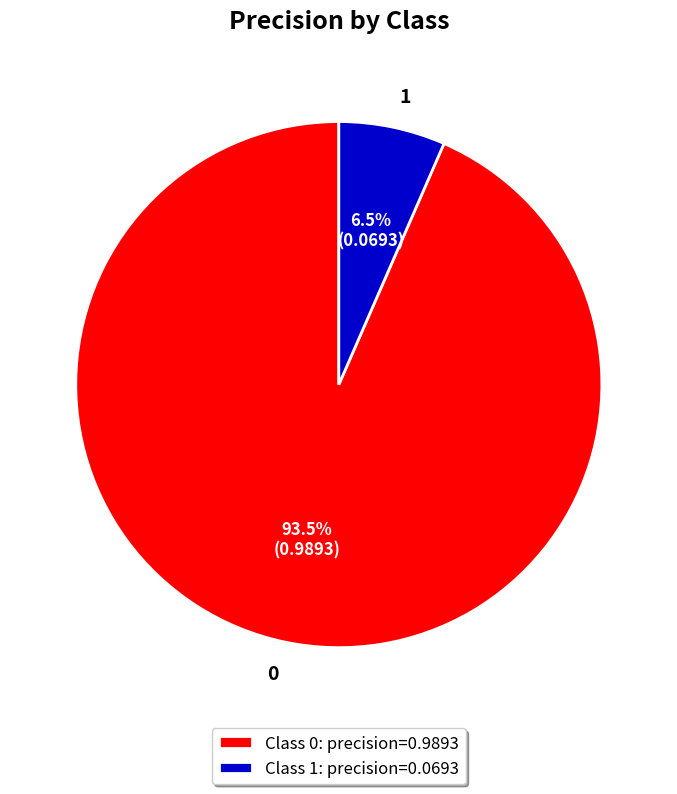

To the nearest percent, what is the difference between the largest and smallest slice percentages?

87%